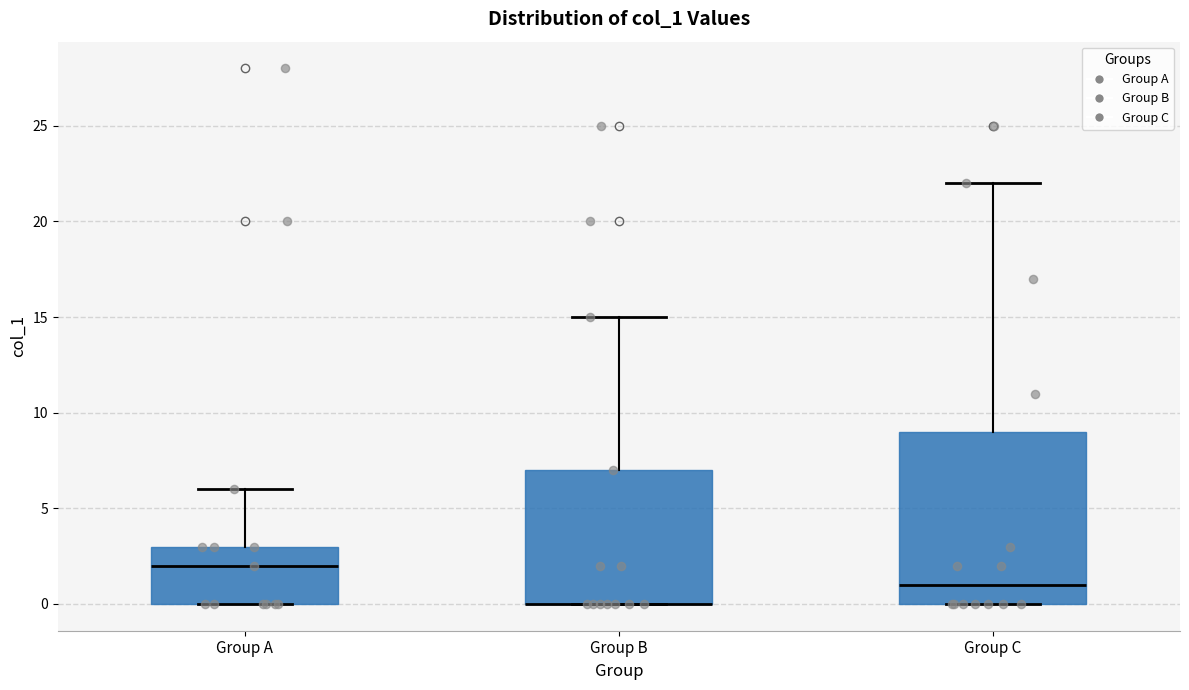

Reading left to right, read every box against the y-axis: the position of its median line, the range the box covers, and the ends of its whiskers. The values are not printed on the chart, so give them approximately, as read against the axis.

Group A: median 2, box 0 to 3, whiskers 0 to 6
Group B: median 0 (drawn on the box's lower edge), box 0 to 7, whiskers 0 to 15
Group C: median 1, box 0 to 9, whiskers 0 to 22